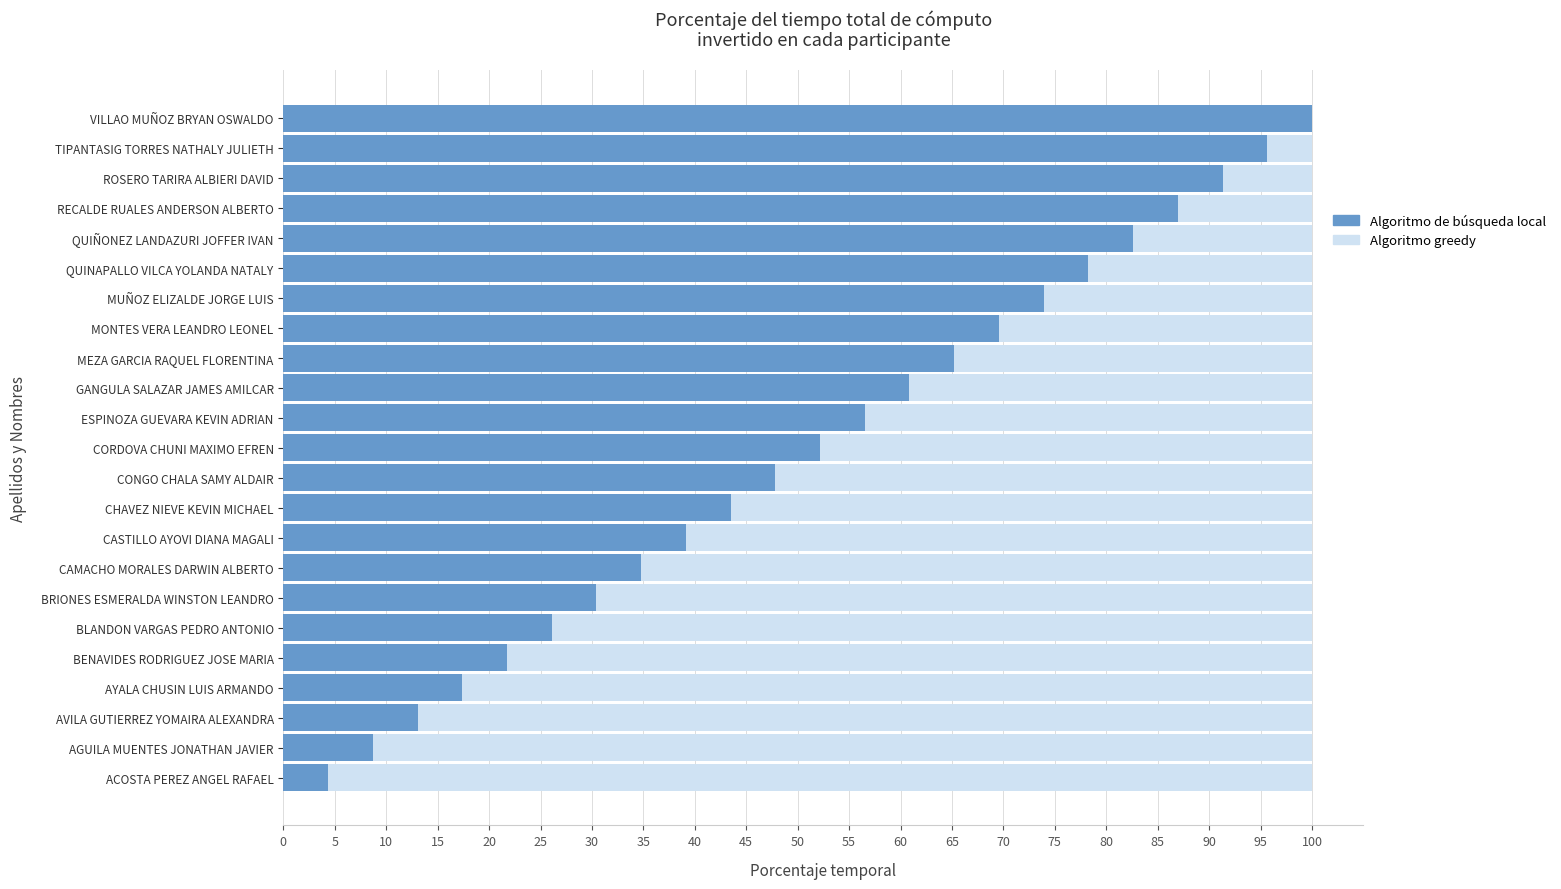

Is it true that Algoritmo greedy equals 0.9 at 90?

True